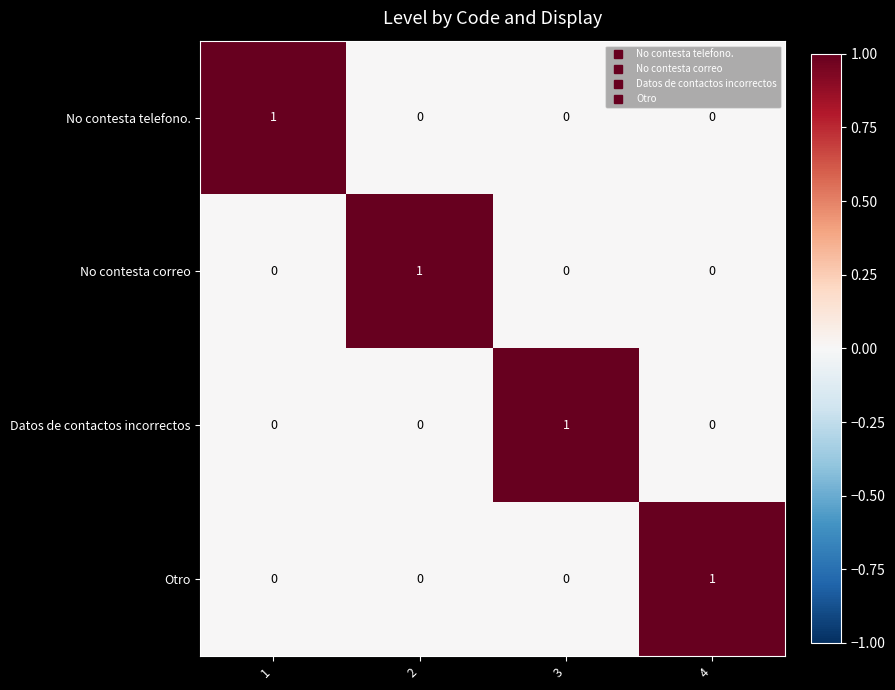

Is it true that No contesta correo equals 1 at 2?

True